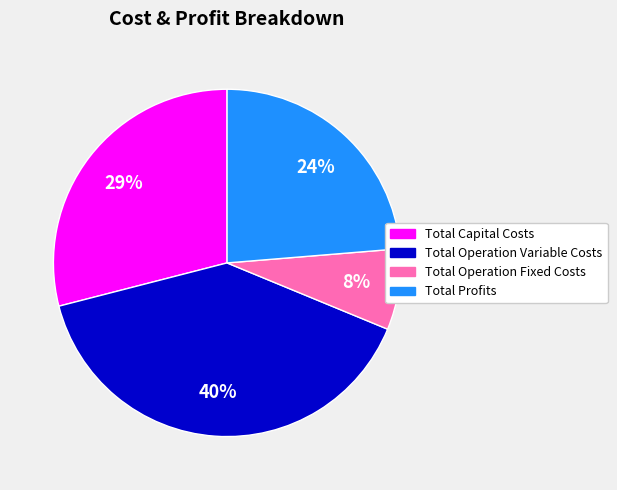

Which category has the smallest portion of the pie?

Total Operation Fixed Costs